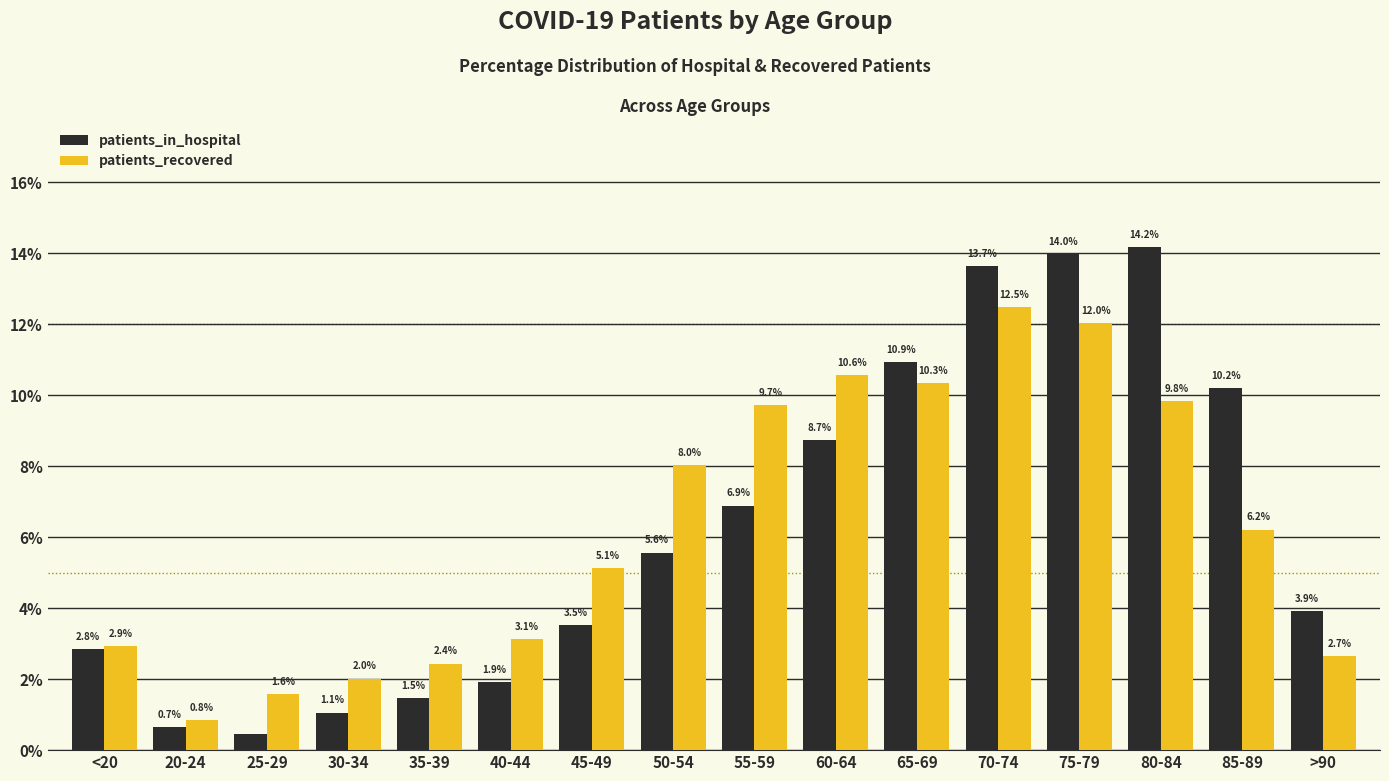

What is the maximum value shown in the chart?

14.2